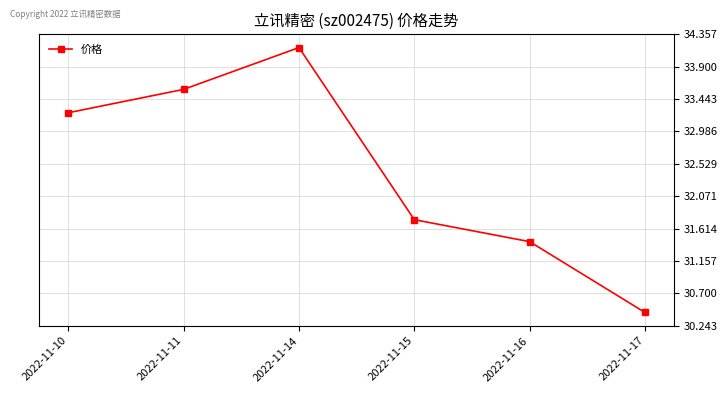

The chart shows a value of 30.4 at 2022-11-17. True or false?

True